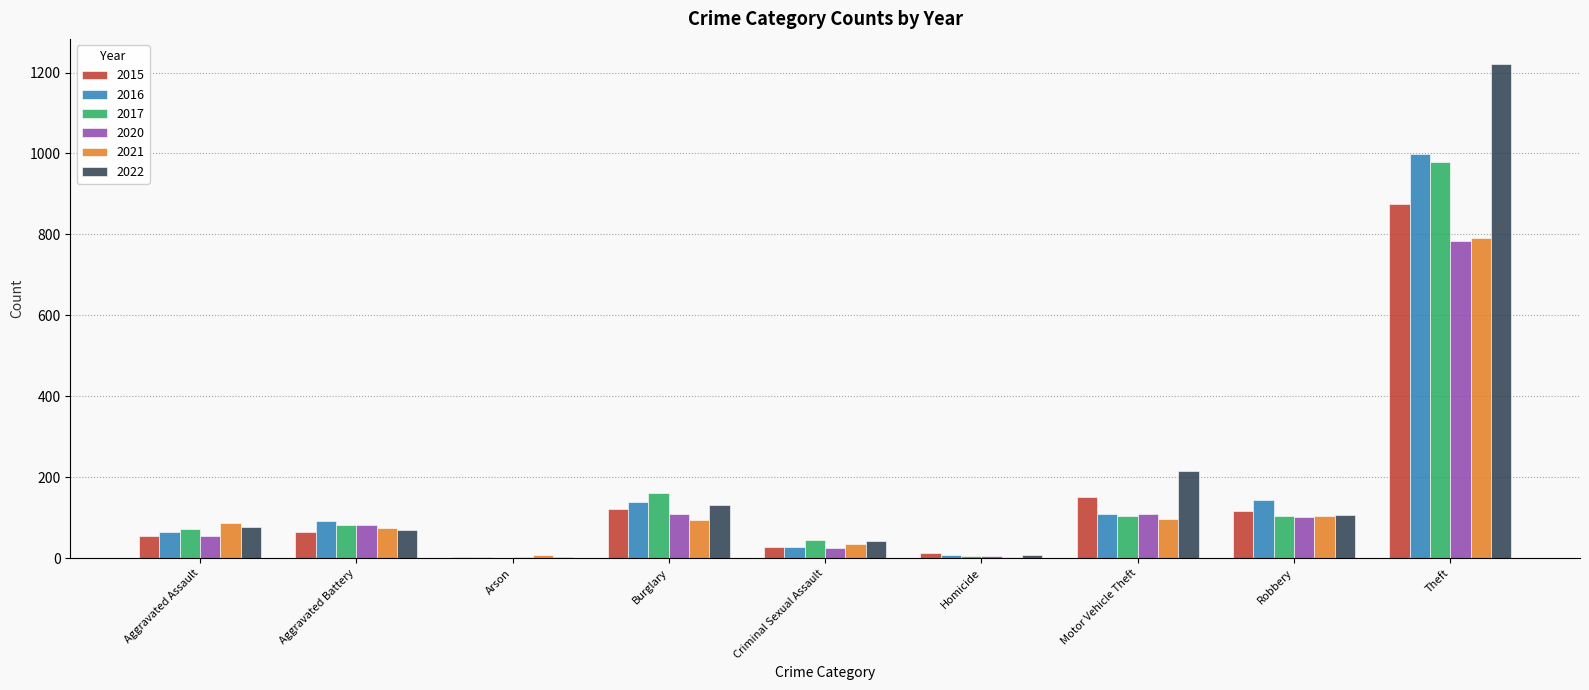

Which series changed the most between Criminal Sexual Assault and Theft?

2022